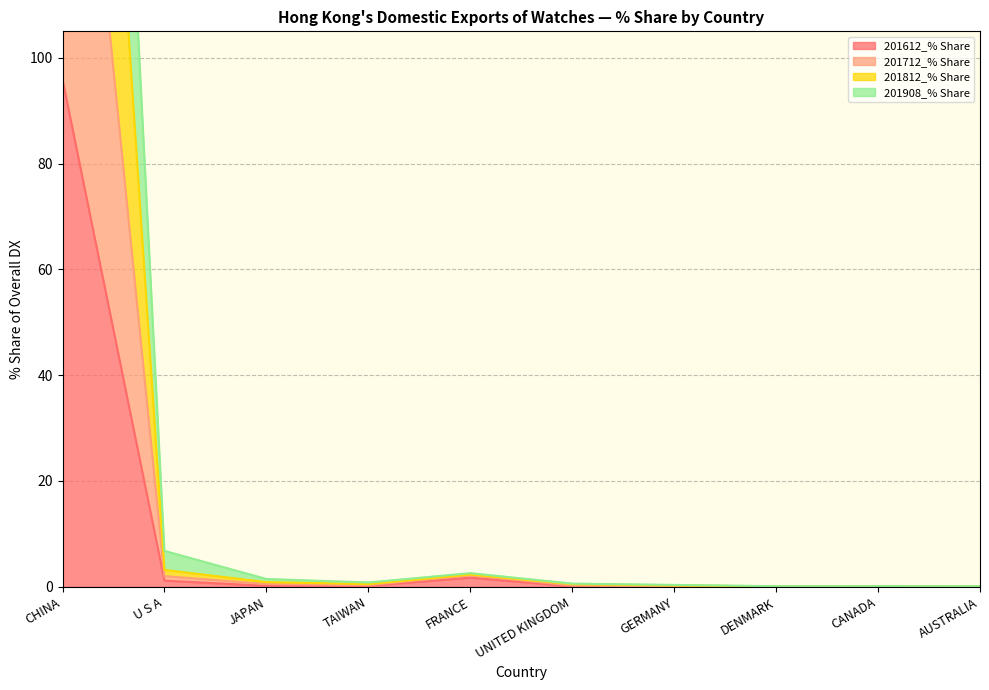

Reading left to right, what are all the values shown in this chart?

201612_% Share: CHINA=95.9	U S A=1.2	JAPAN=0.2	TAIWAN=0.2	FRANCE=1.7	UNITED KINGDOM=0.1	GERMANY=0.1	DENMARK=0.0	CANADA=0.0	AUSTRALIA=0.0
201712_% Share: CHINA=291.0	U S A=3.2	JAPAN=0.9	TAIWAN=0.5	FRANCE=2.3	UNITED KINGDOM=0.5	GERMANY=0.2	DENMARK=0.1	CANADA=0.1	AUSTRALIA=0.1
201812_% Share: CHINA=385.9	U S A=6.8	JAPAN=1.5	TAIWAN=0.8	FRANCE=2.6	UNITED KINGDOM=0.6	GERMANY=0.4	DENMARK=0.1	CANADA=0.1	AUSTRALIA=0.1
201908_% Share: CHINA=193.6	U S A=2.0	JAPAN=0.5	TAIWAN=0.3	FRANCE=2.2	UNITED KINGDOM=0.2	GERMANY=0.1	DENMARK=0.0	CANADA=0.0	AUSTRALIA=0.1